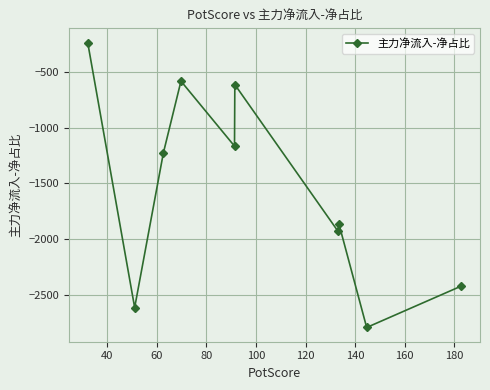

Is this an area chart (filled region under the line)?

No